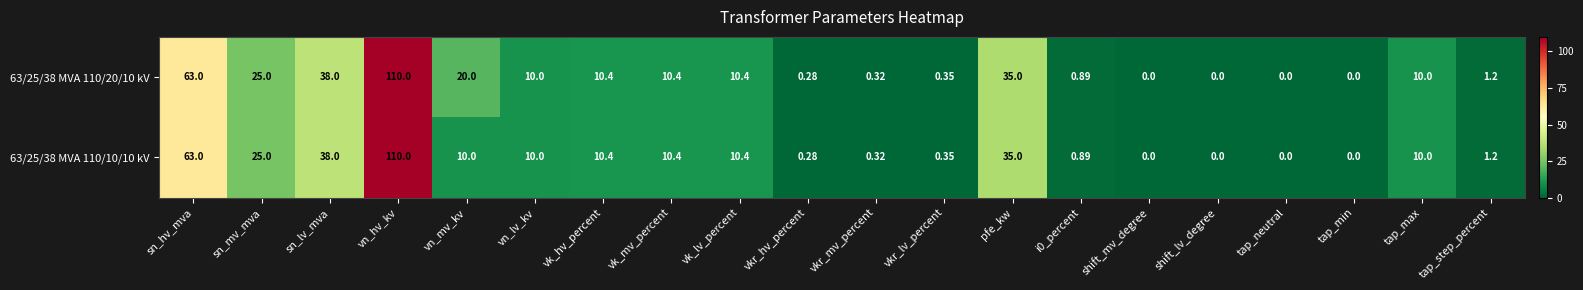

Is the value of 63/25/38 MVA 110/10/10 kV at tap_step_percent greater than the value of 63/25/38 MVA 110/20/10 kV at shift_lv_degree?

Yes